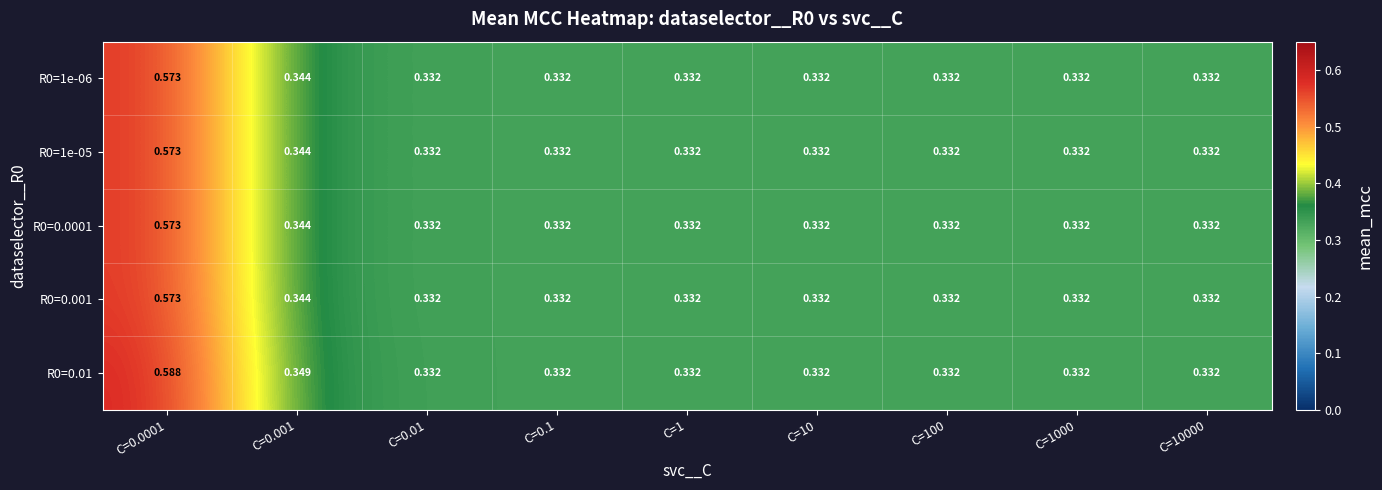

What is the maximum value shown in the chart?

0.6